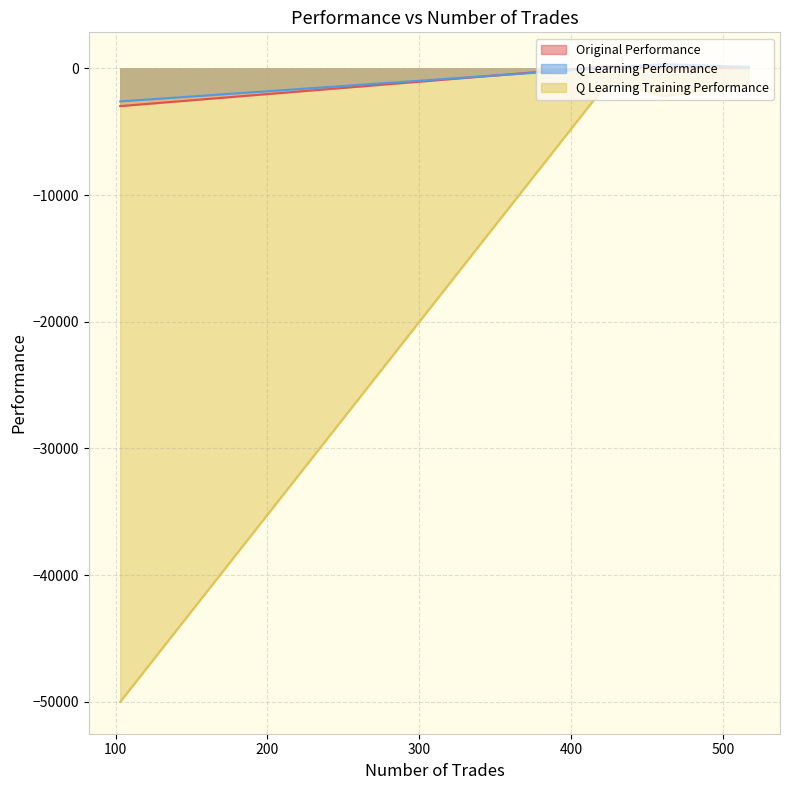

What are all the series names shown in the legend?

Original Performance, Q Learning Performance, Q Learning Training Performance